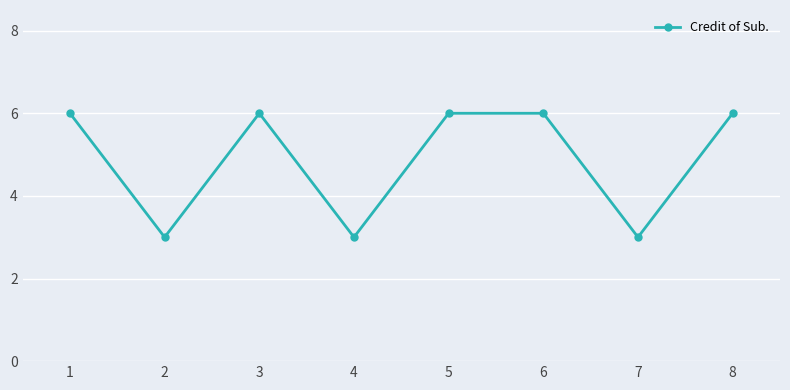

What is the change in value from 1 to 7?

-3